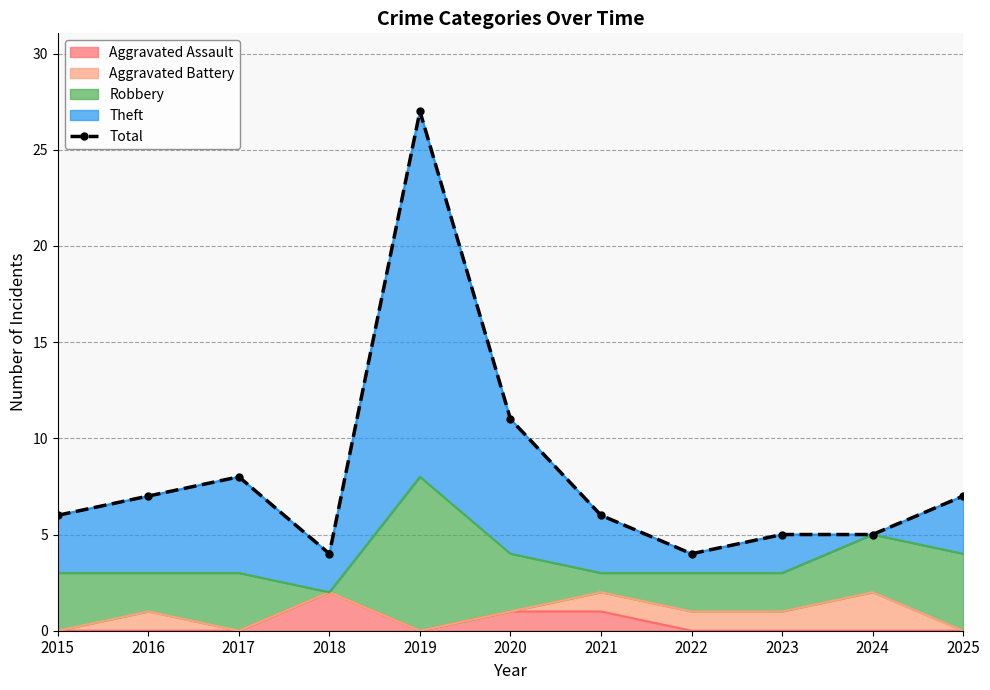

What is the approximate value at 2022?

4